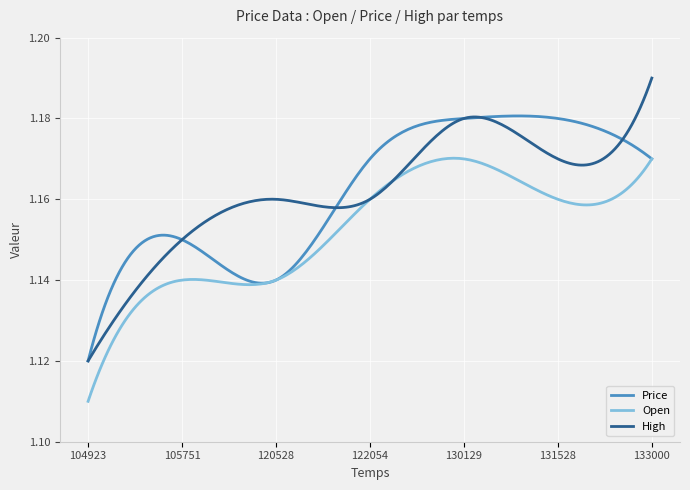

Which series has the largest range (max minus min)?

High